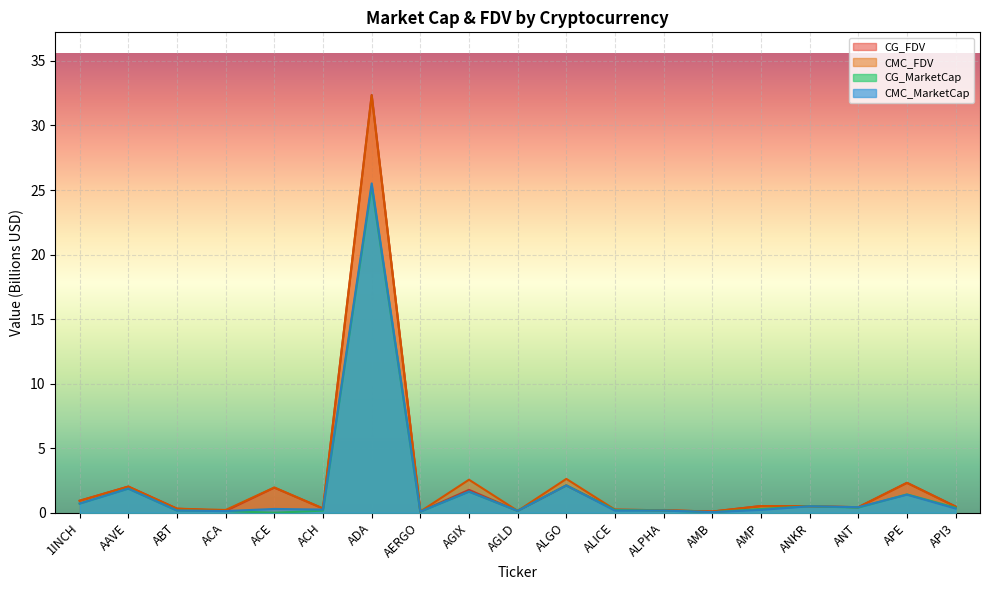

How many interior local valleys does the CMC_FDV series have?

6